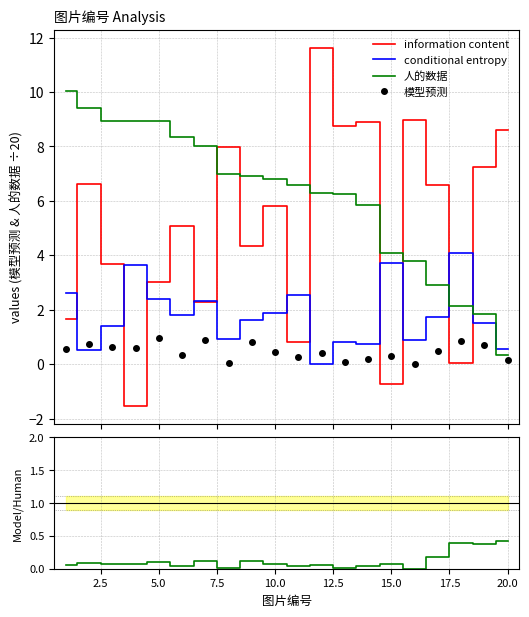

What is the highest value of the conditional entropy series?

4.1